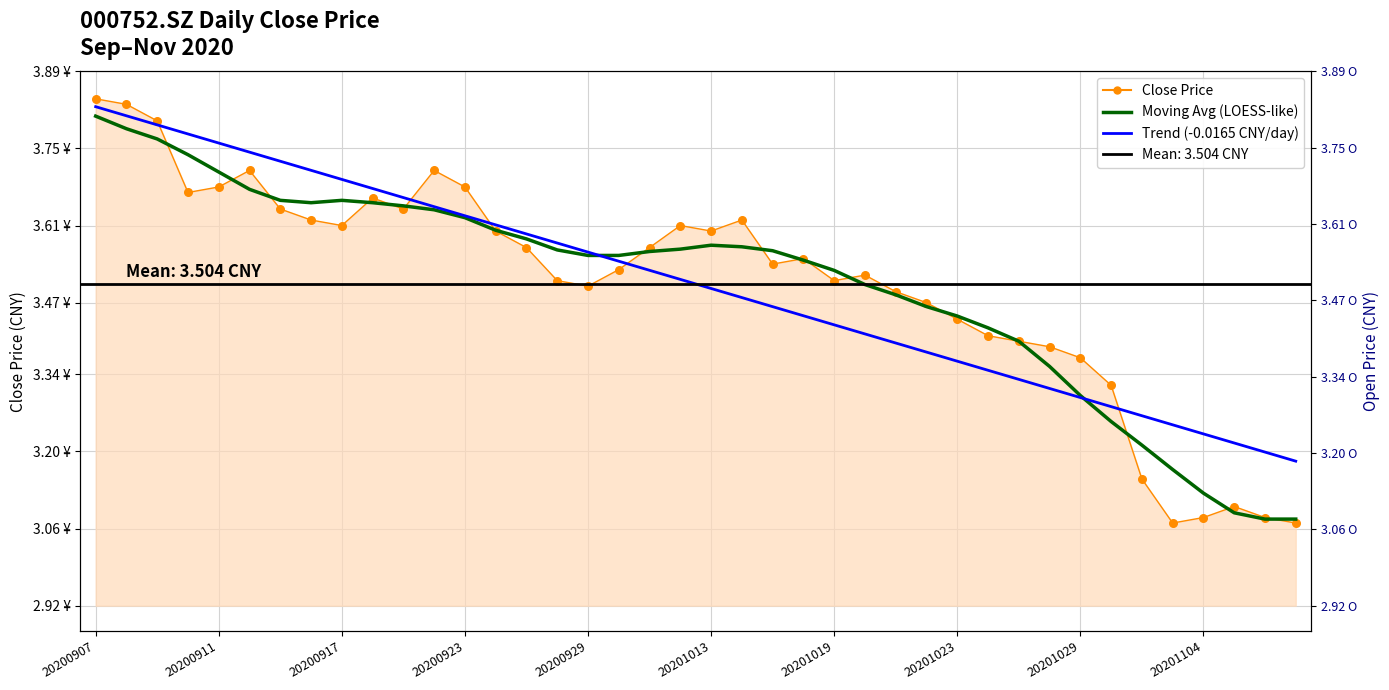

Which series reaches the minimum Y coordinate?

Close Price